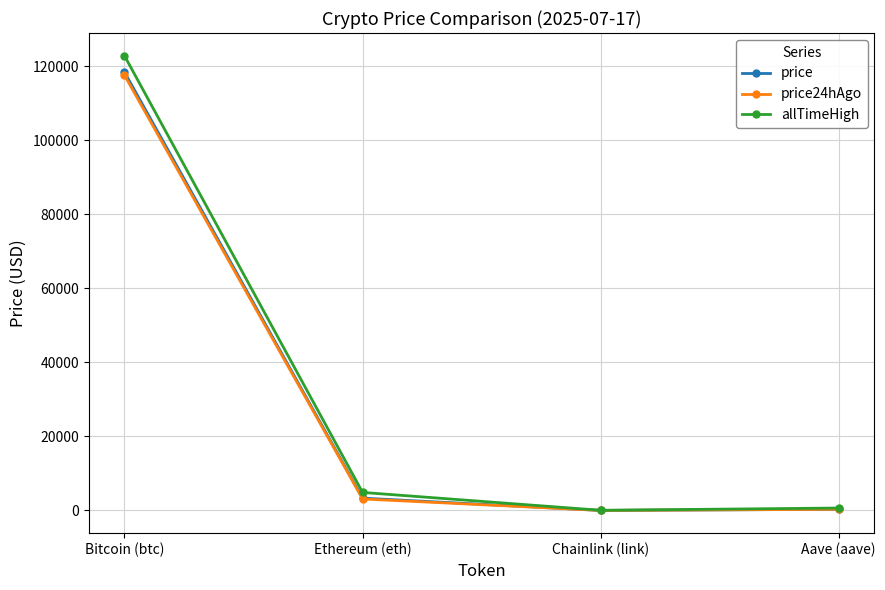

Count the number of data series in this chart.

3